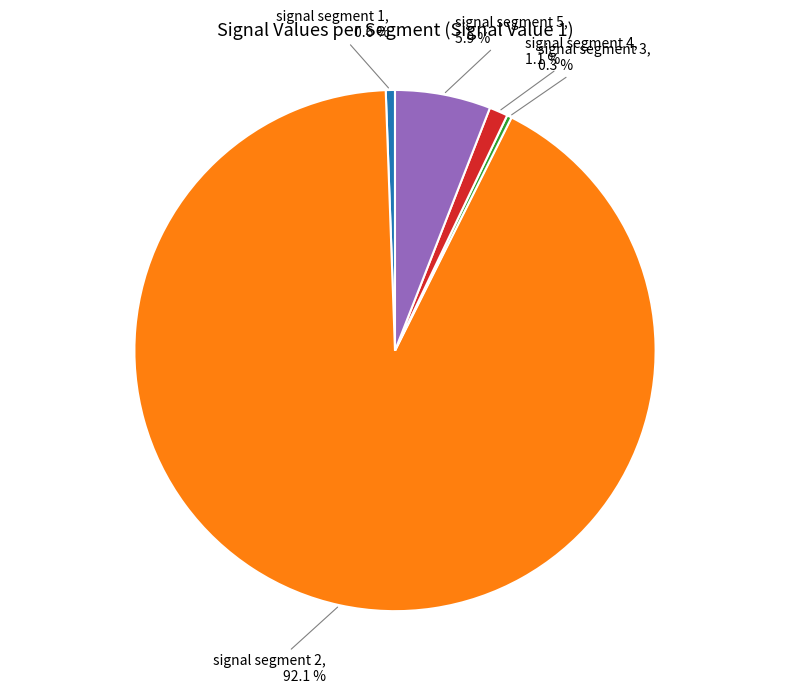

Which category accounts for the majority?

signal segment 2